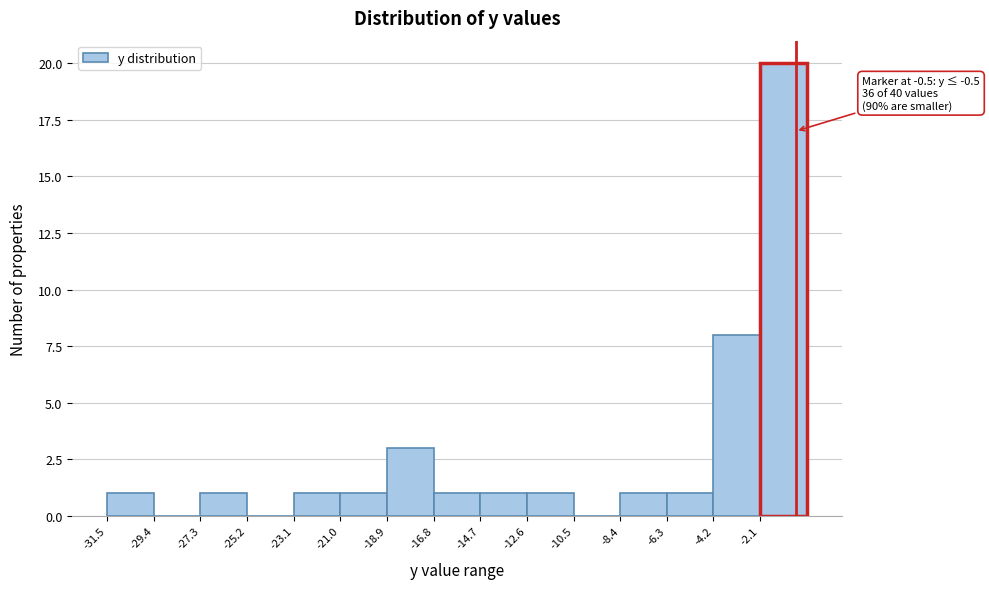

Over which range of the x-axis is the bar tallest?

-2.1 to 0.0